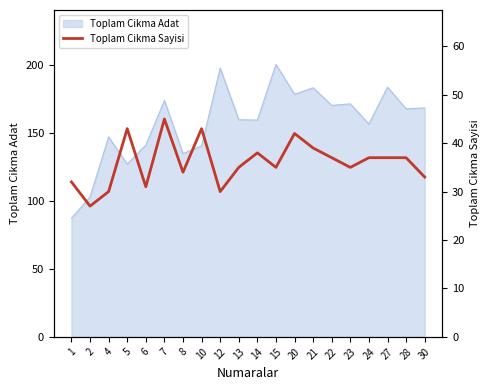

What is the highest value of the Toplam Cikma Adat series?

200.3